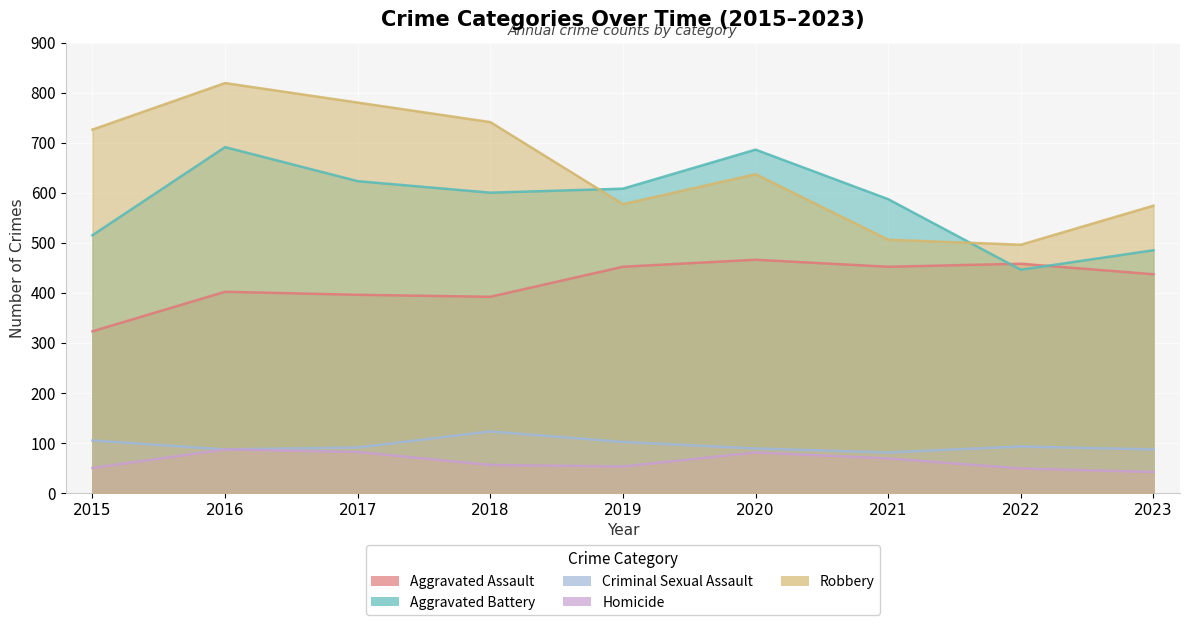

Which category has the highest value in the Aggravated Battery series?

2016